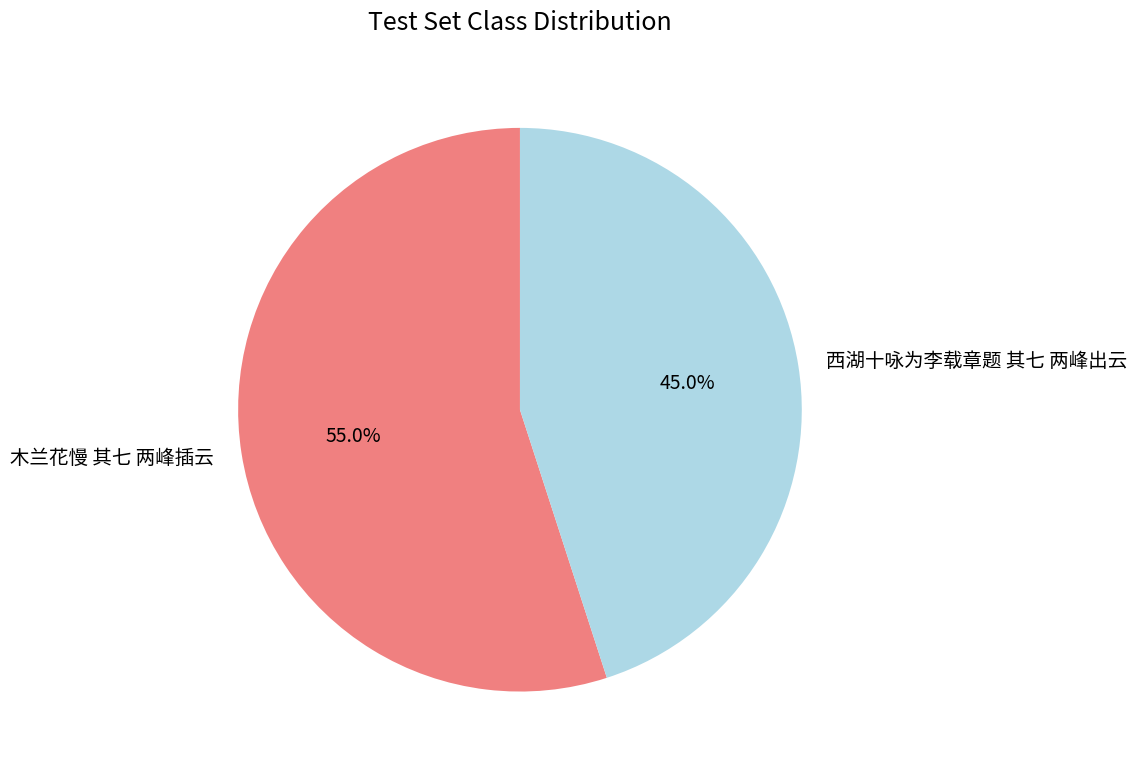

To the nearest percent, what is the difference between the 西湖十咏为李载章题 其七 两峰出云 and 木兰花慢 其七 两峰插云 slice percentages?

10%